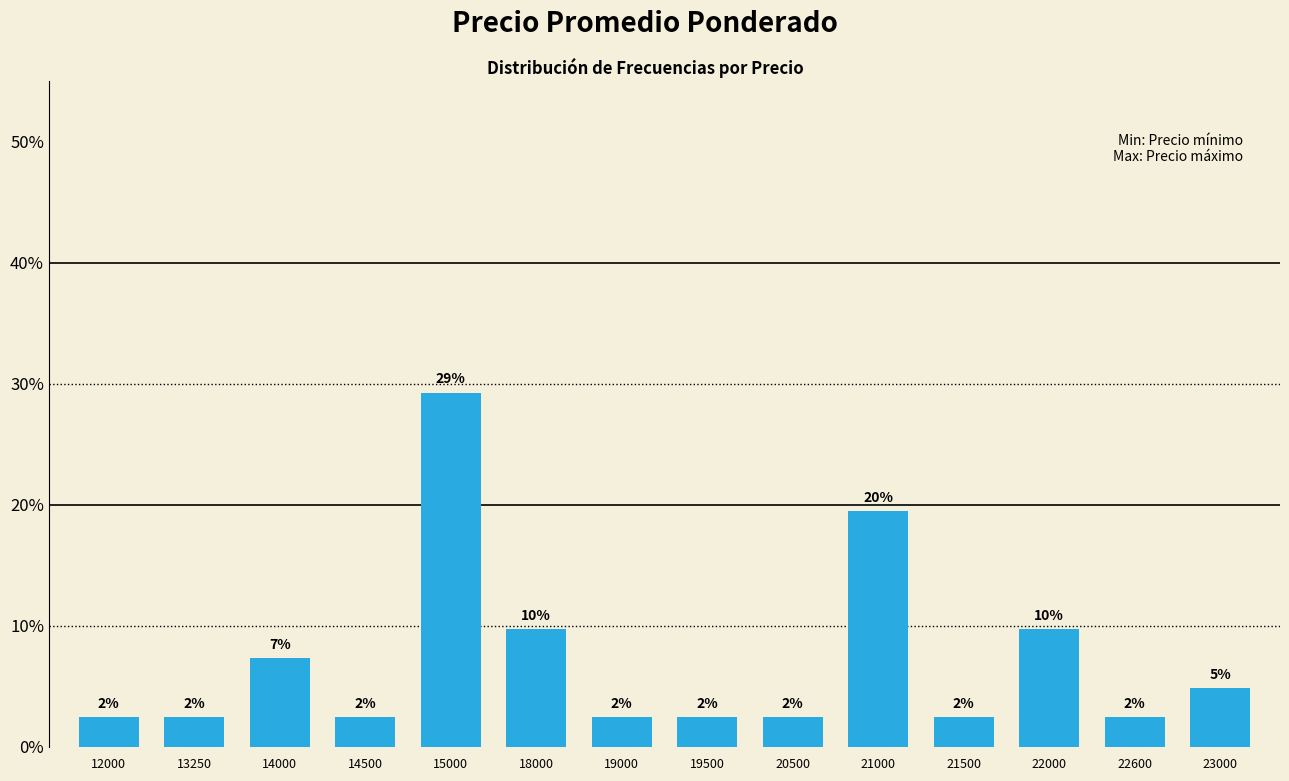

The chart shows a value of 15.0 at 18000. True or false?

False